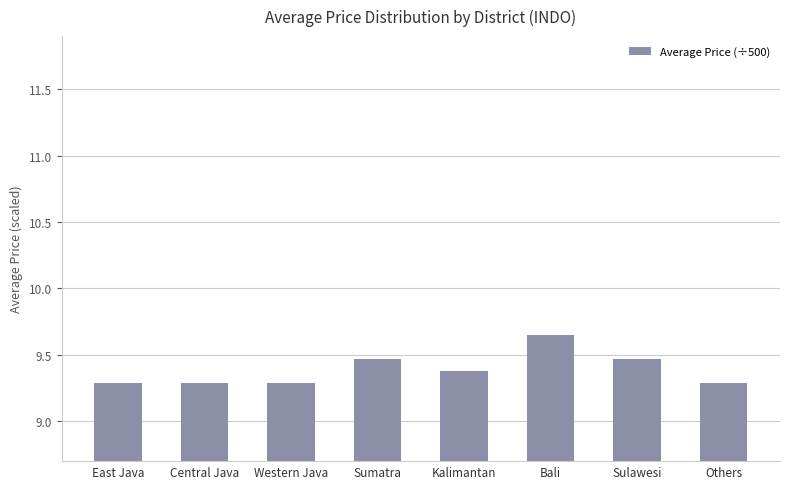

What is the value of the 5th bar from the left?

9.4